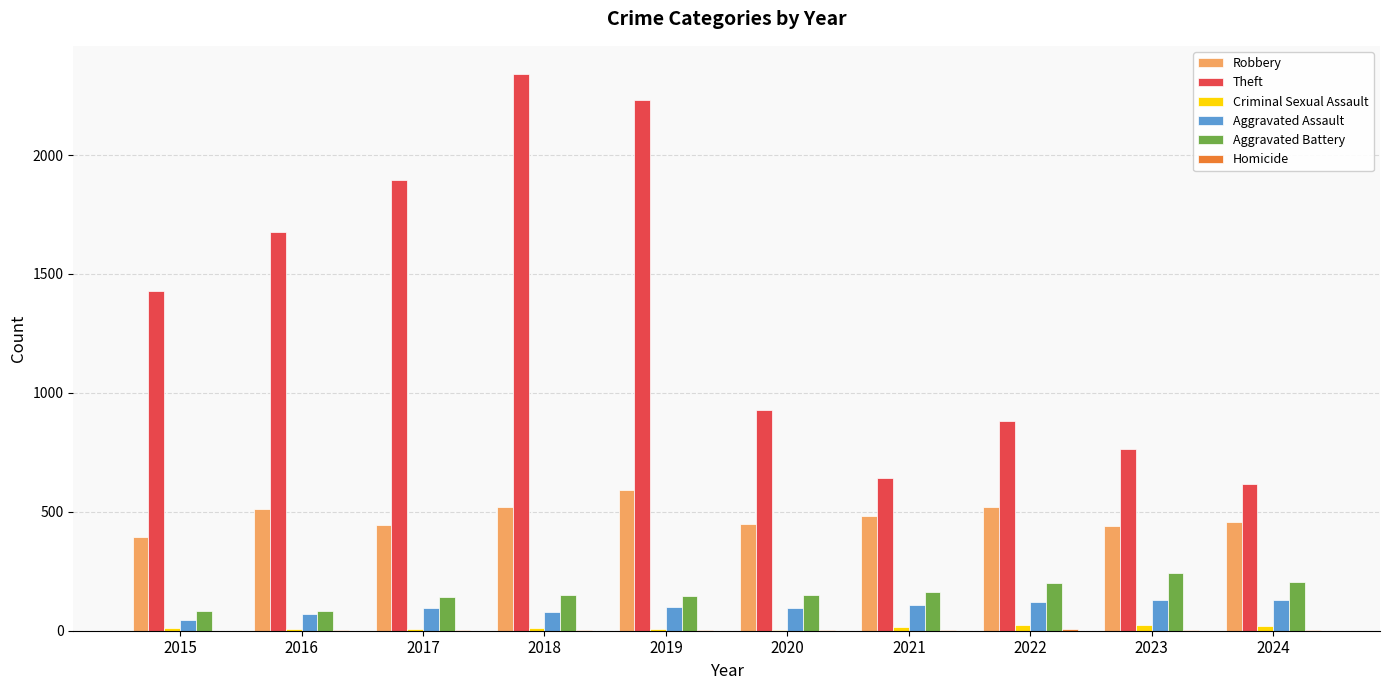

Does the chart contain stacked bars?

No